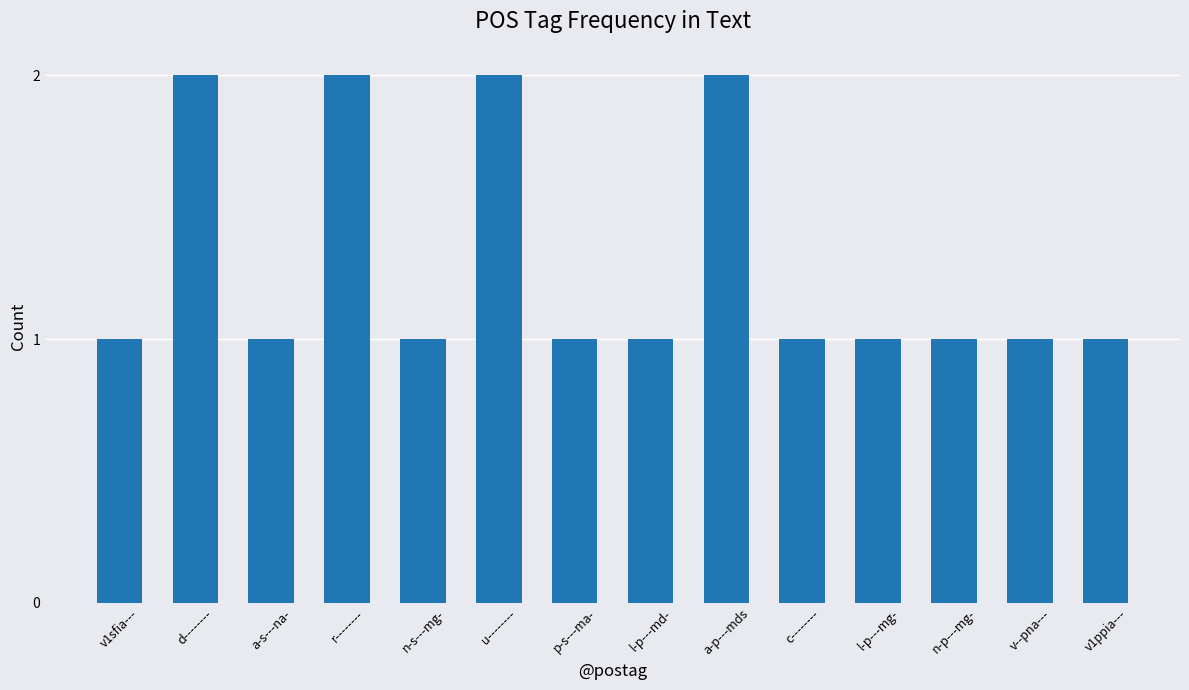

What is the sum of all values?

18